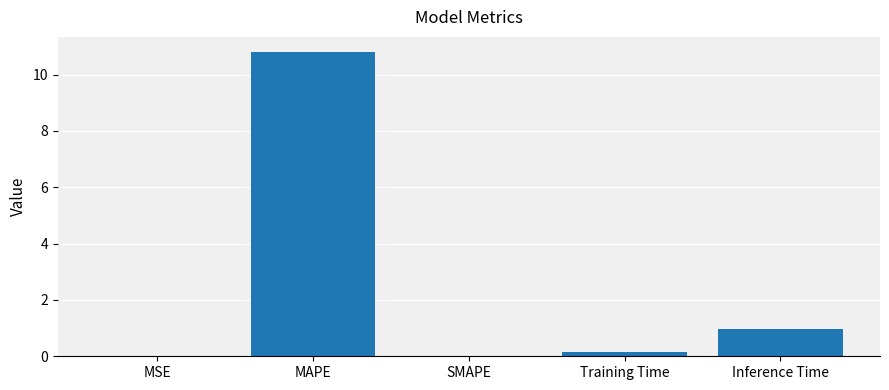

Read the value at Inference Time.

1.0